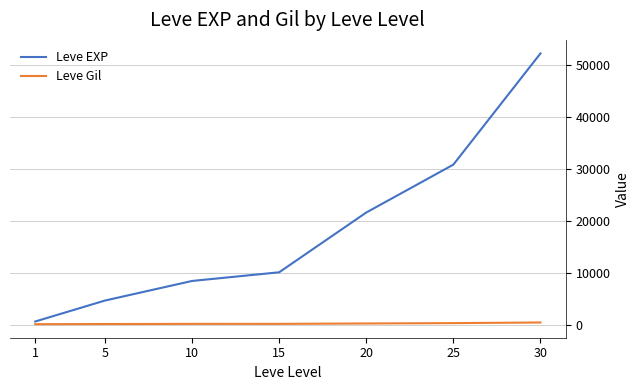

Which series changed the most between 1 and 5?

Leve EXP